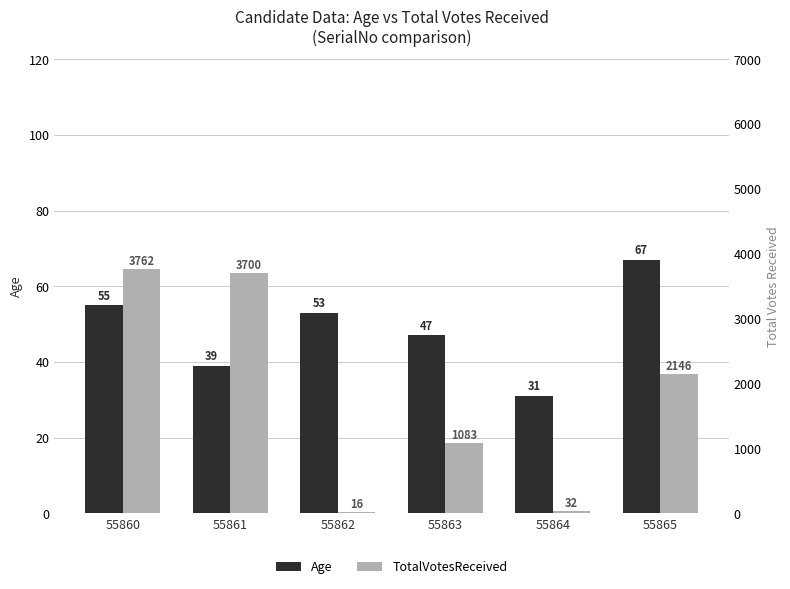

What is the difference between the highest and lowest values at 55863?

1036